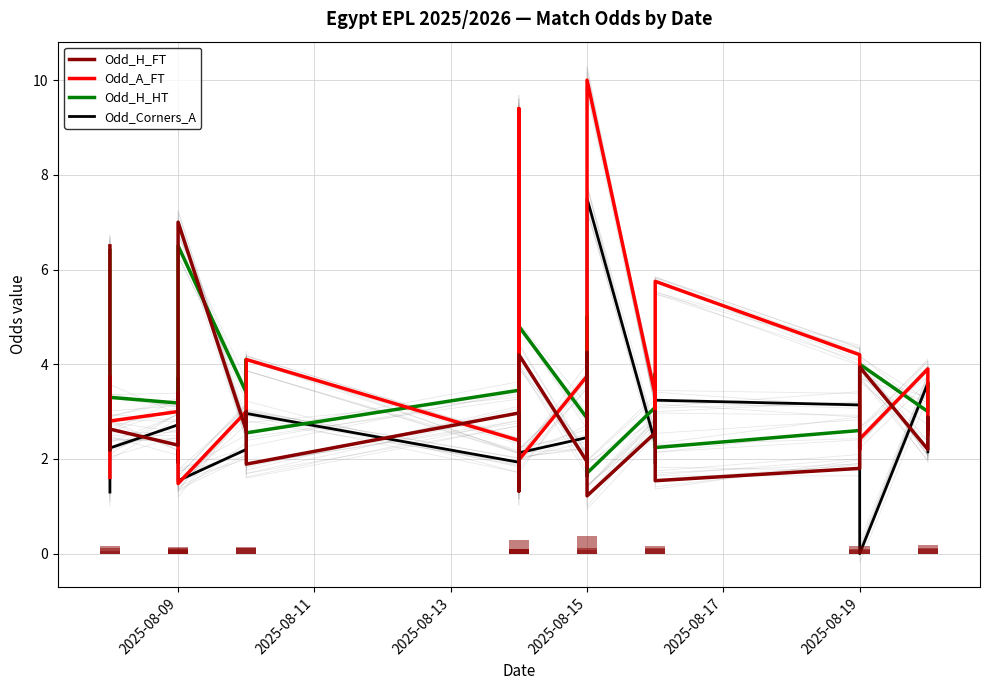

What is the label of the 16th bar from the left?

2025-08-15